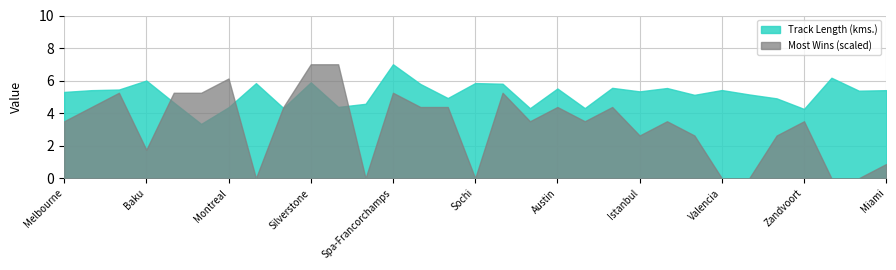

Rank the series by their average value, from highest to lowest.

Track Length (kms.), Most Wins (scaled)